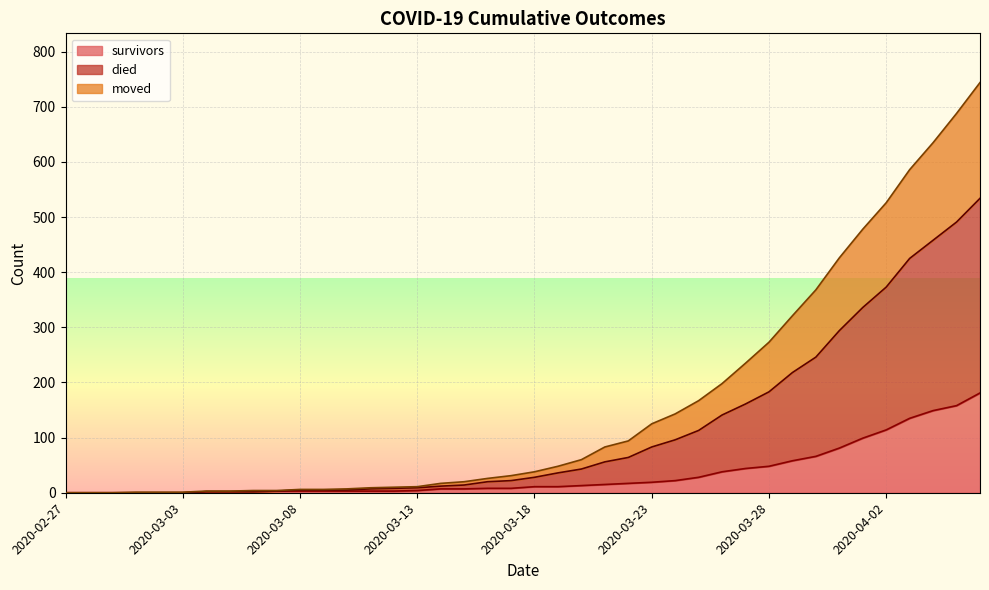

How many data points in died are above 38?

19